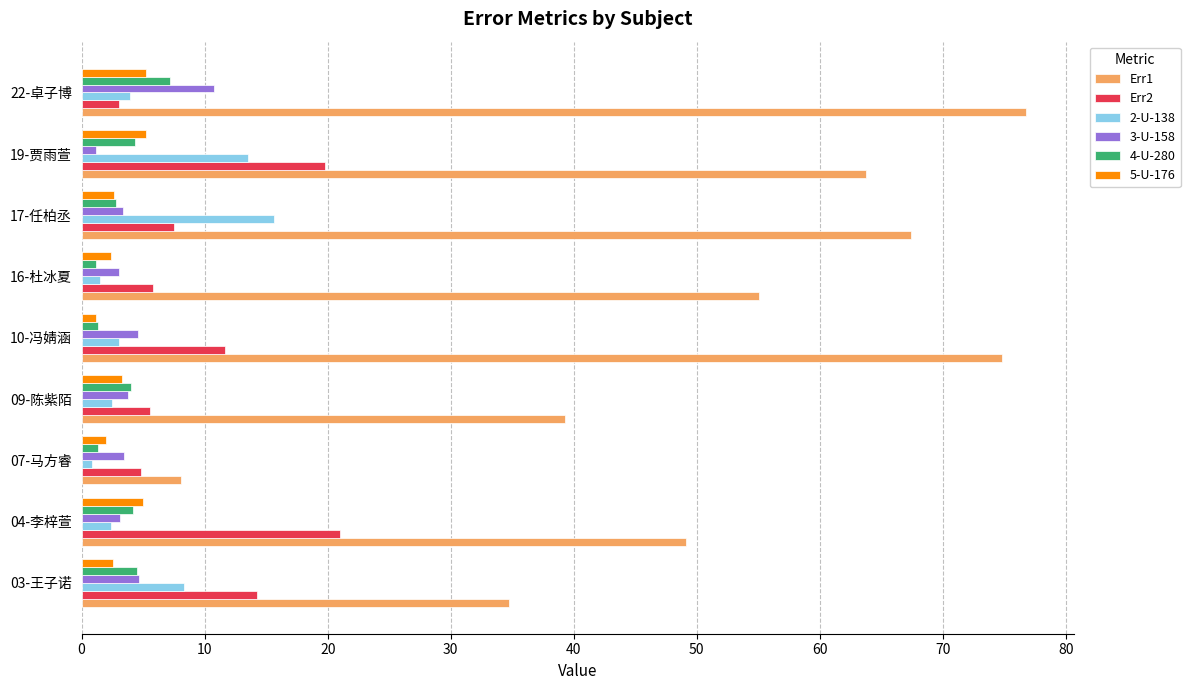

Which series has the widest spread of values?

Err1